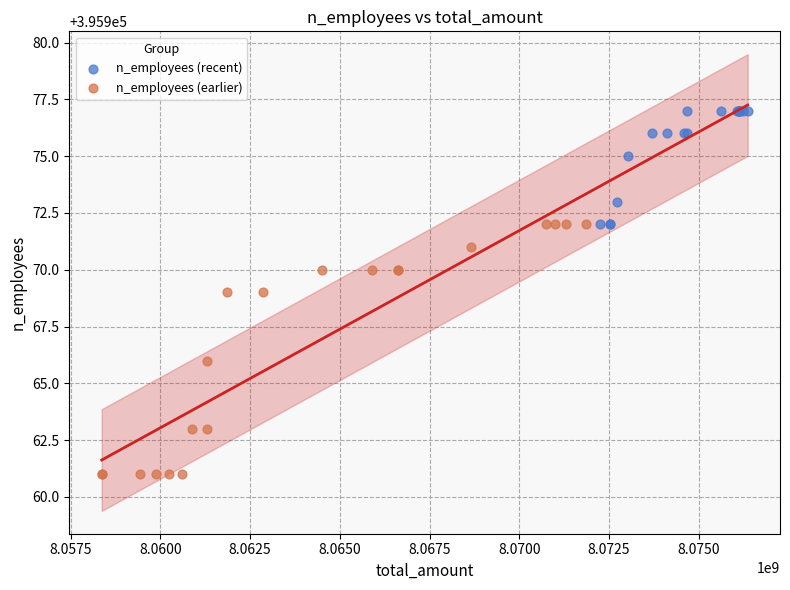

Which series contains the highest Y value?

n_employees (recent)